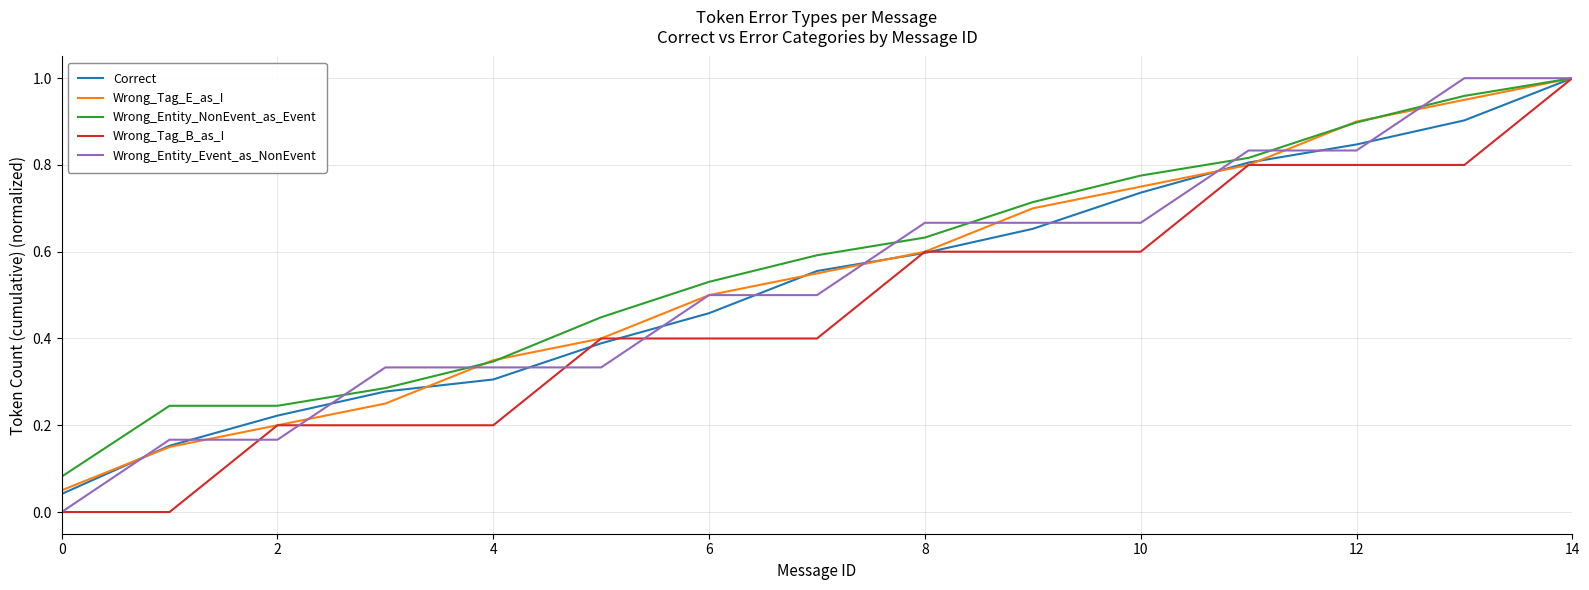

Is this an area chart (filled region under the line)?

No